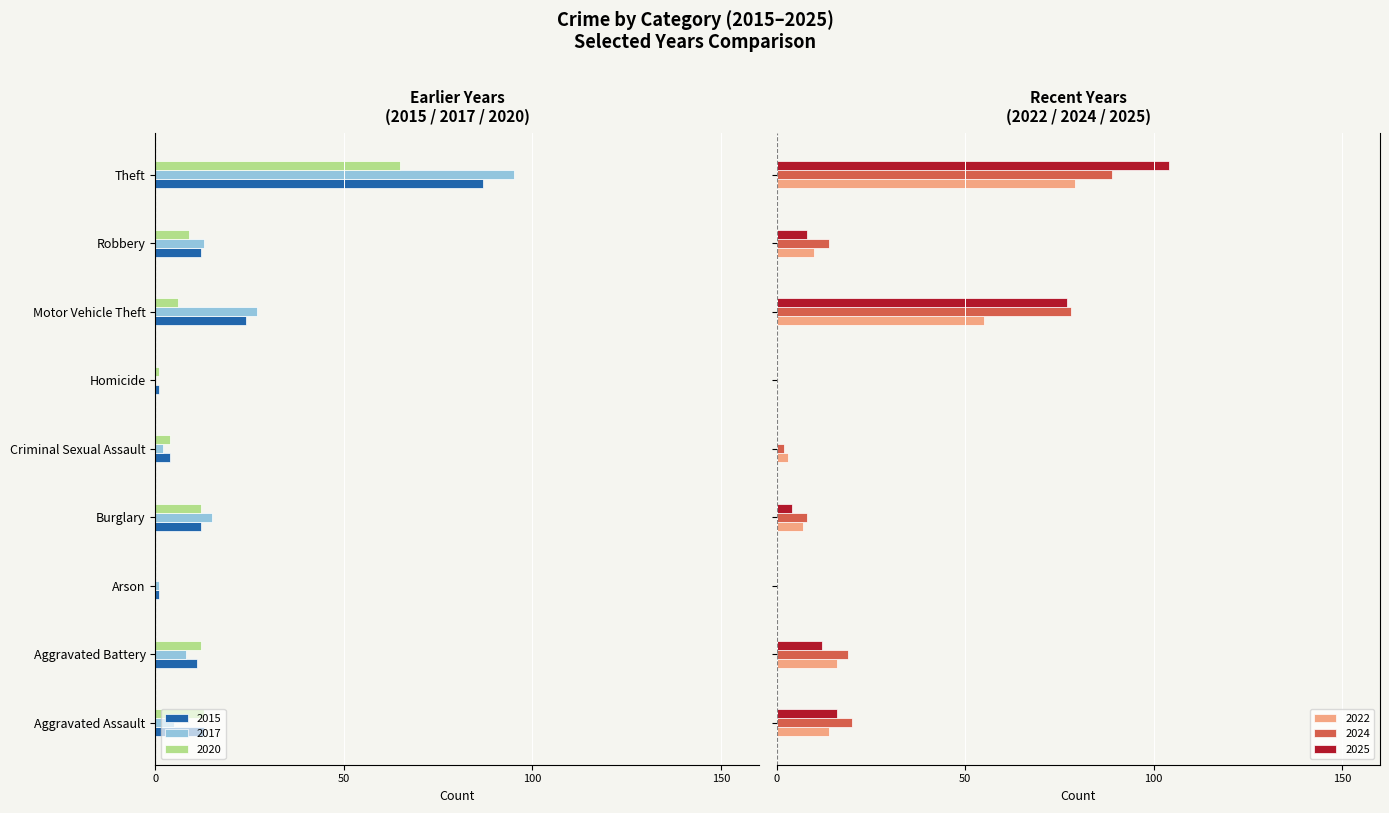

At how many categories does at least one series exceed -63?

9